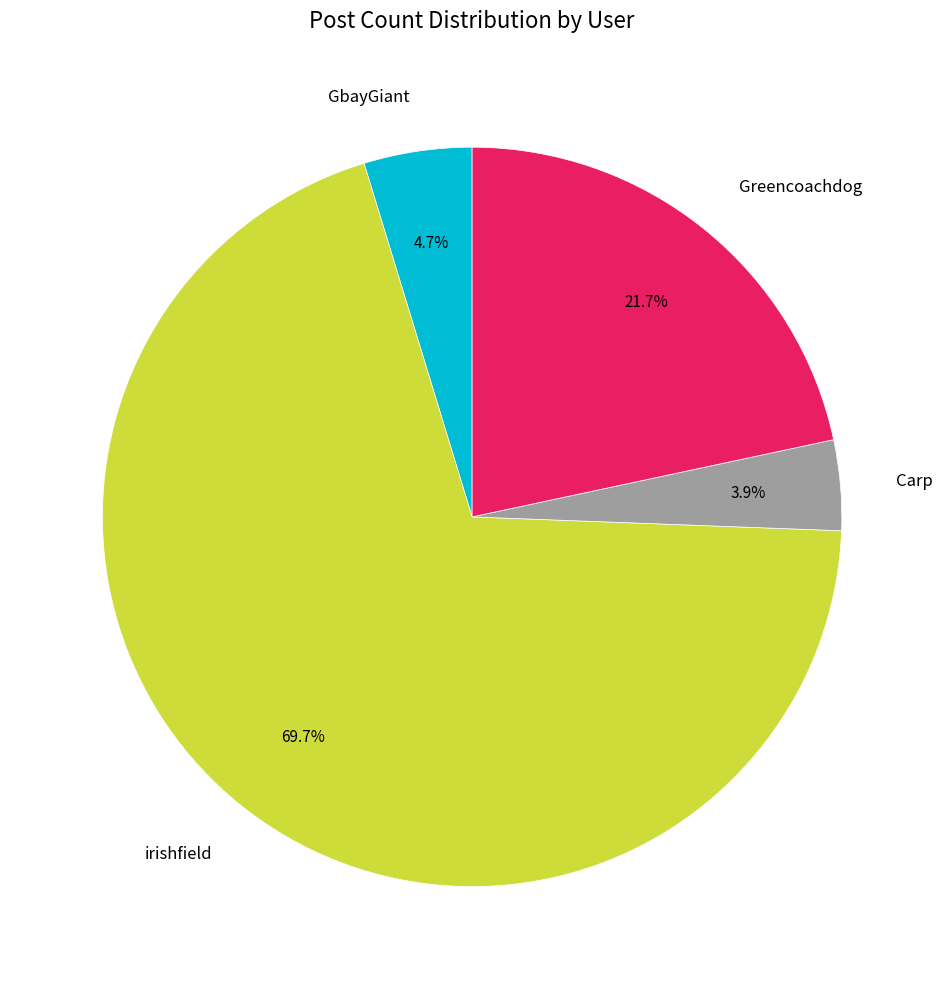

What percentage is NOT represented by GbayGiant?

95.3%